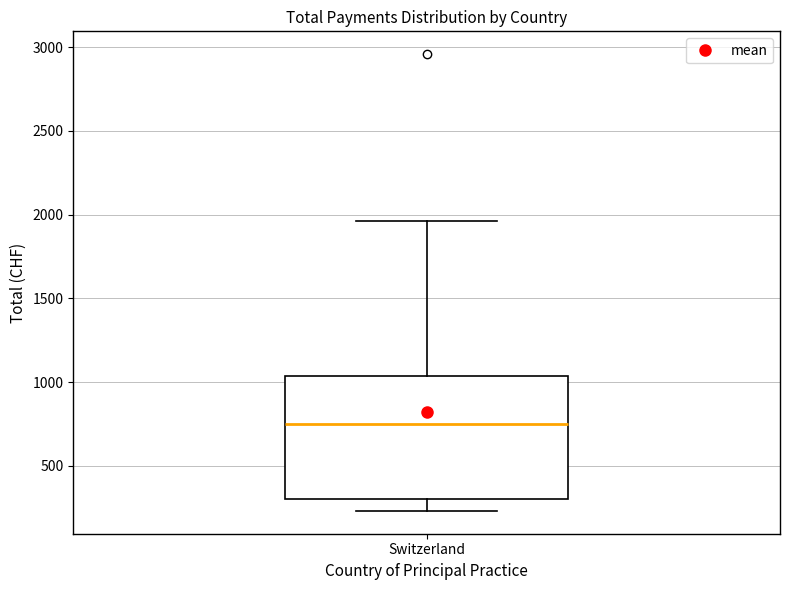

Transcribe this box plot: give where the median line is, the range the box spans, and where the two whiskers end, as read against the y-axis. The values are not printed on the chart, so give them approximately, as read against the axis.

median 750, box 300 to 1050, whiskers 250 to 1950